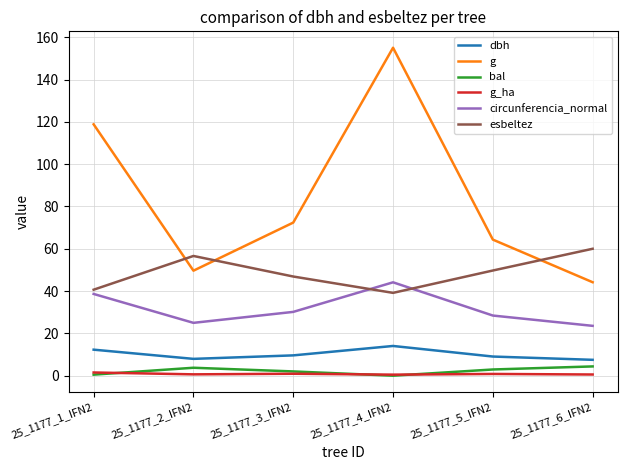

Does the chart have visible grid lines?

Yes